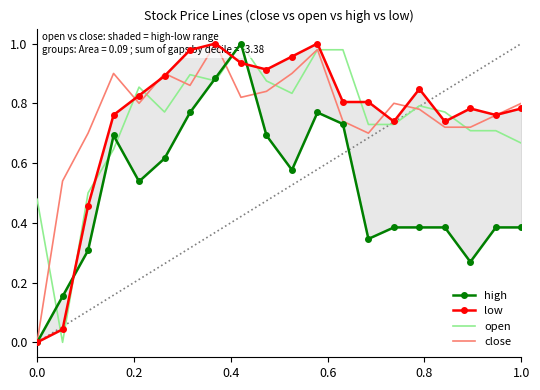

How many values in high are above zero?

19